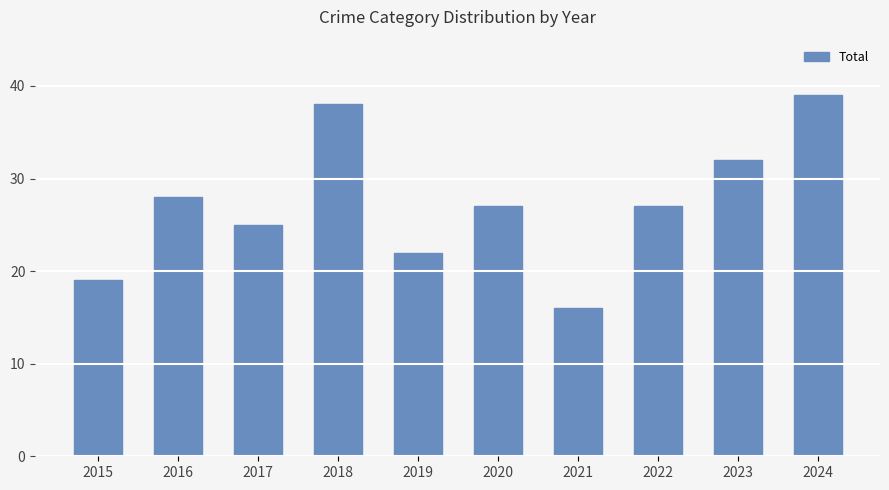

Does the chart contain any negative values?

No